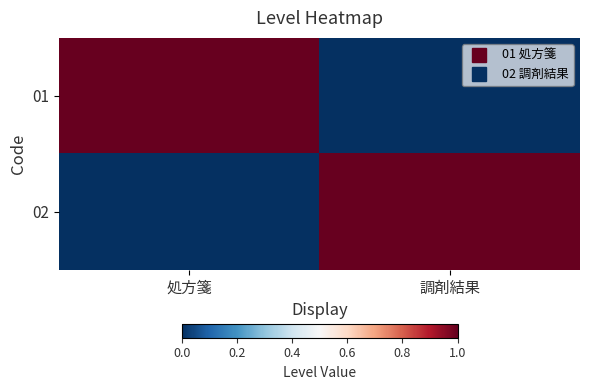

What is the spread (max minus min) of values at 調剤結果?

1